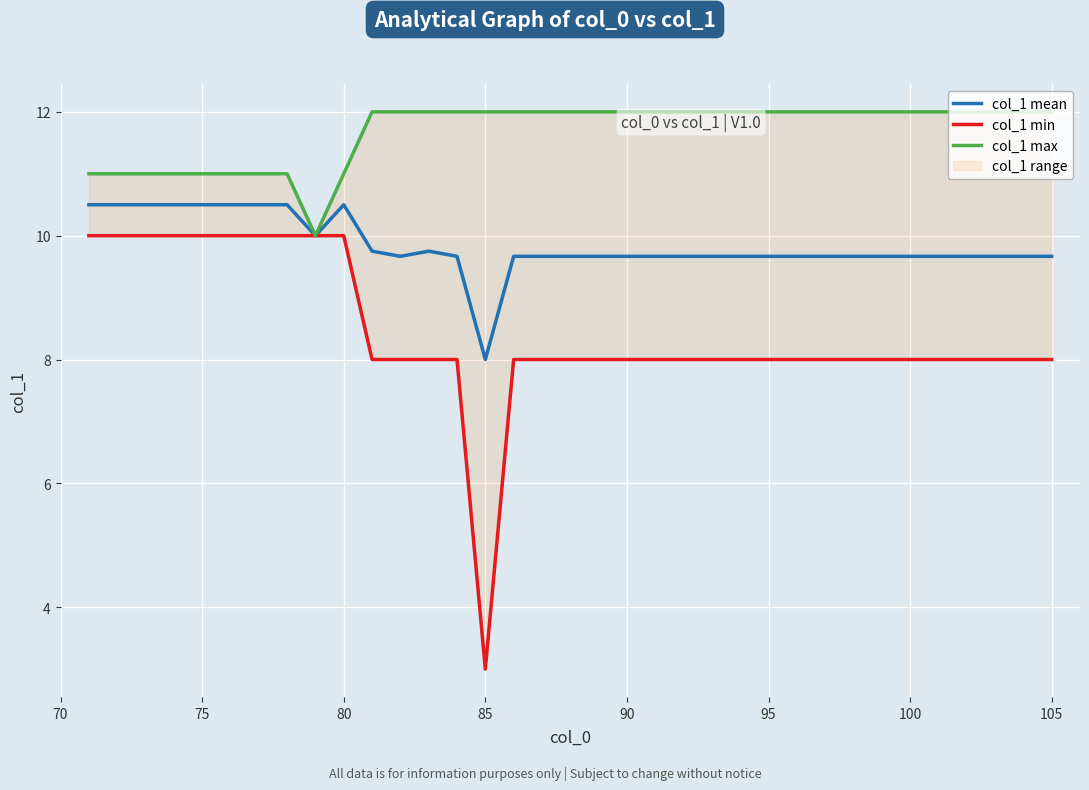

At which label does col_1 mean reach its minimum?

85